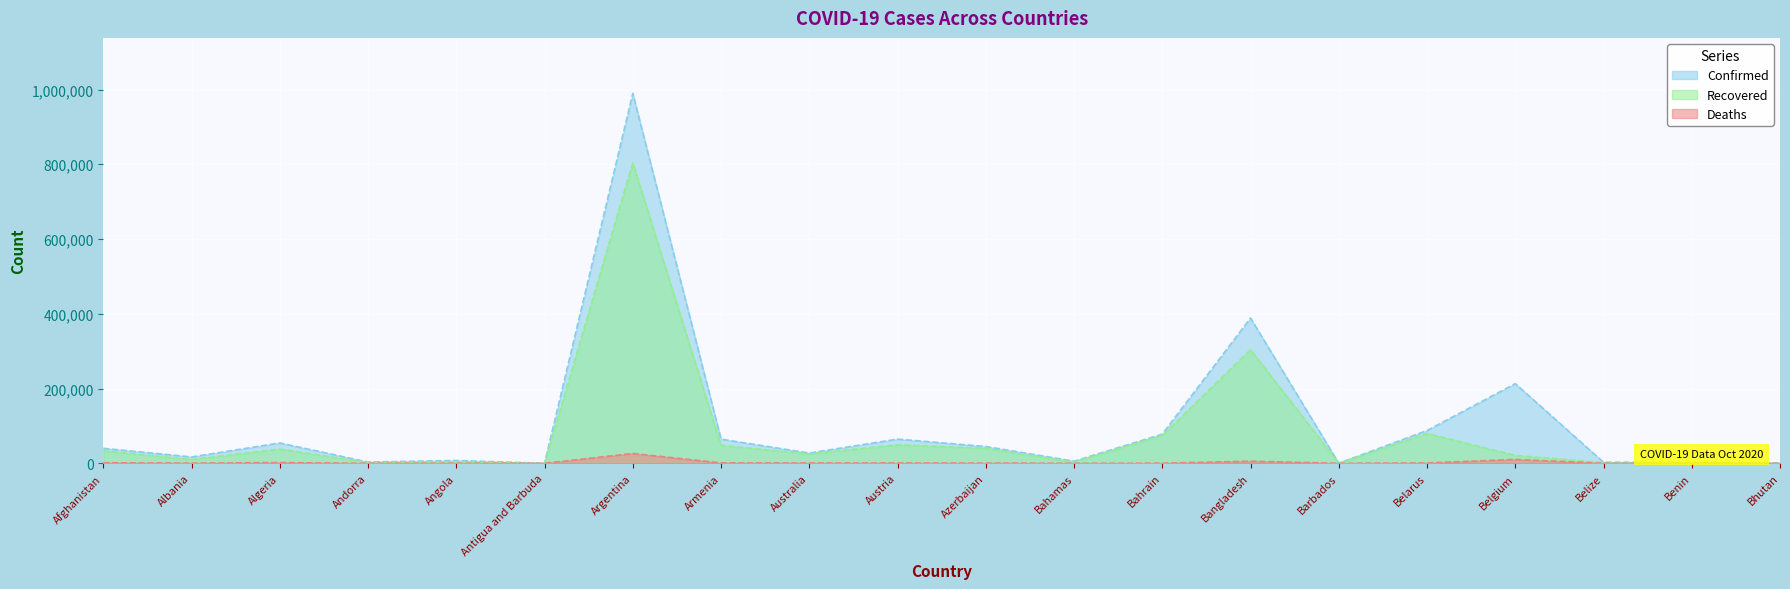

Is the value of Deaths at Albania greater than the value of Recovered at Antigua and Barbuda?

Yes